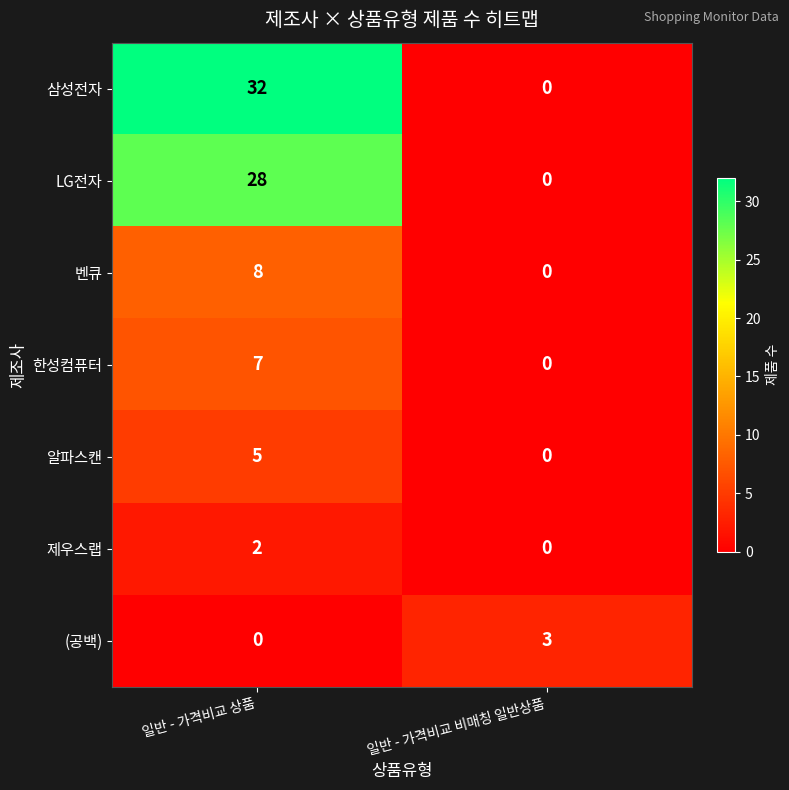

What is the average value of the 한성컴퓨터 series?

4